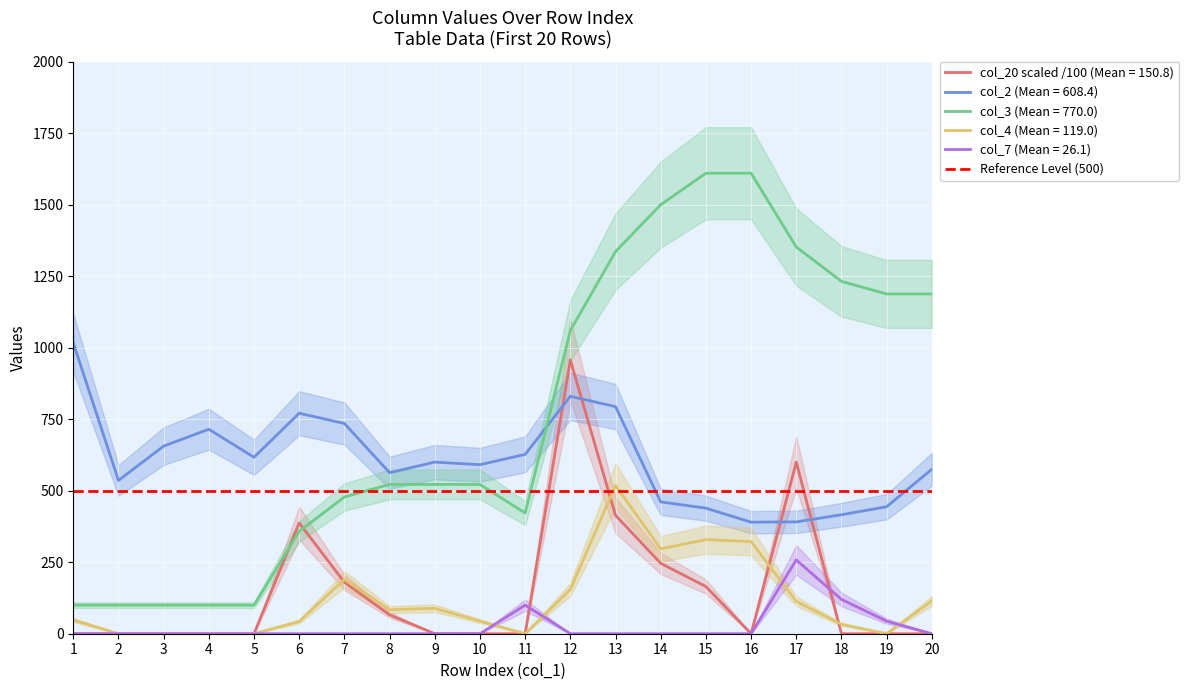

List the labels in order of col_3 value, largest first.

15, 16, 14, 17, 13, 18, 19, 20, 12, 8, 9, 10, 7, 11, 6, 1, 2, 3, 4, 5